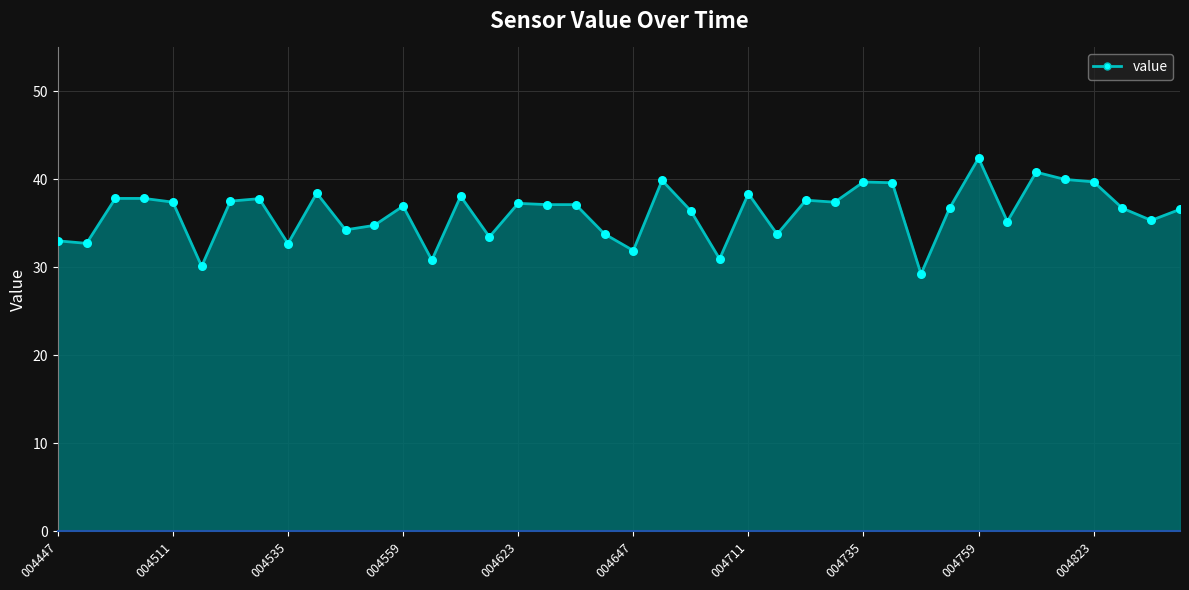

What is the maximum value shown in the chart?

42.4